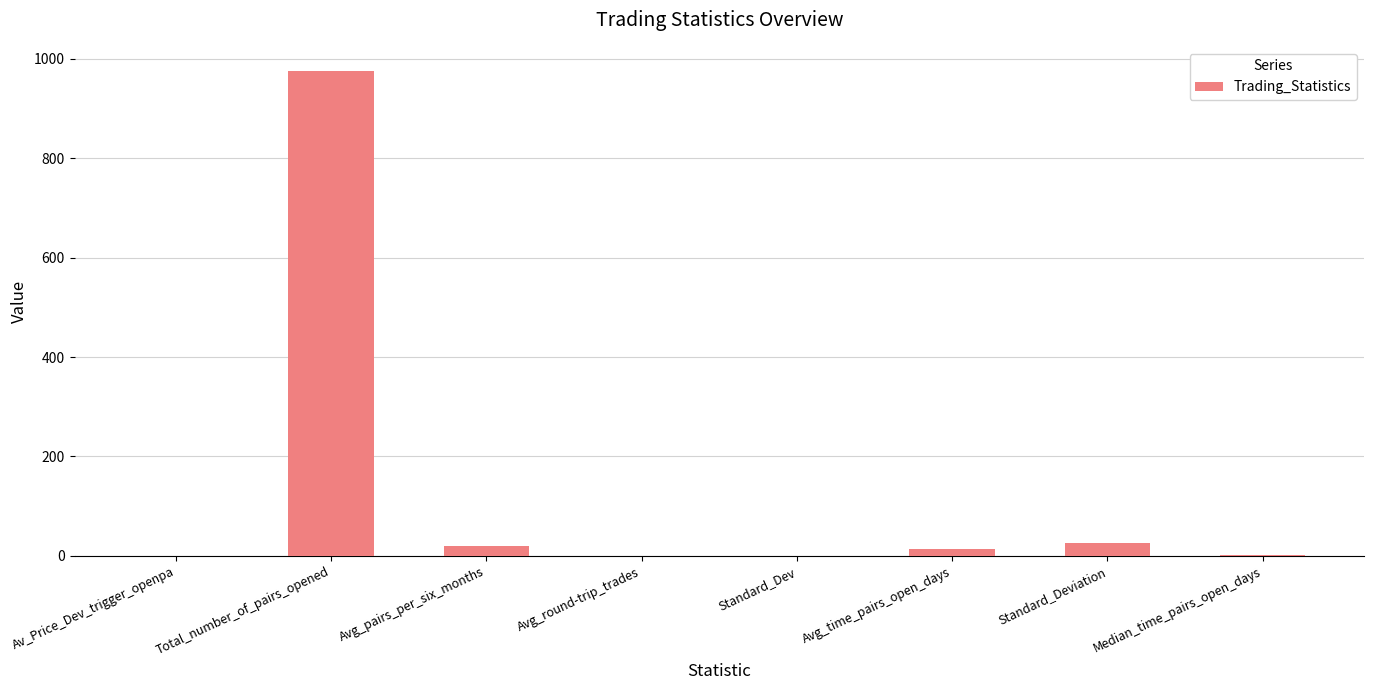

Are the bars horizontal?

No